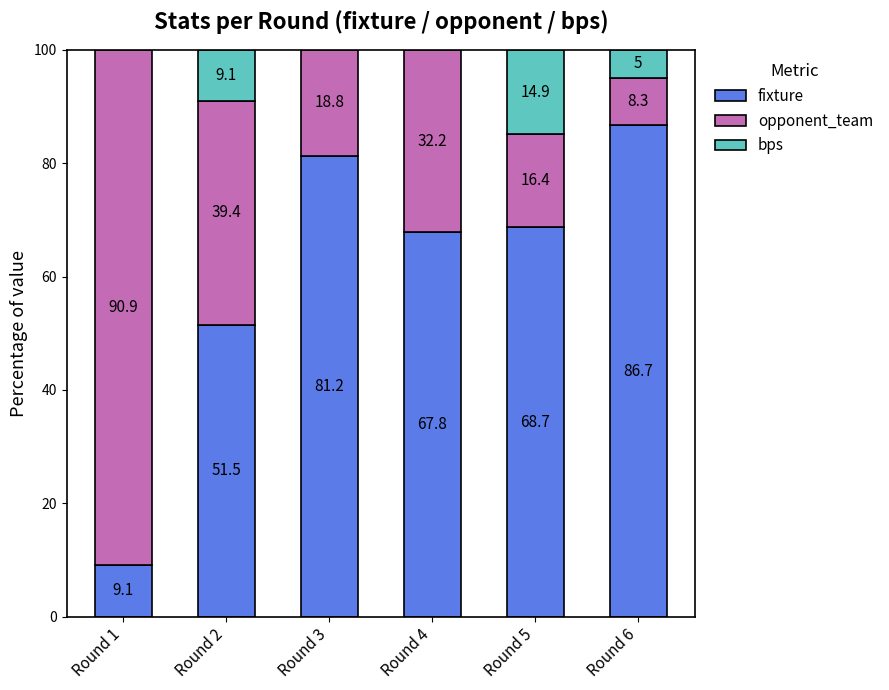

At which label does fixture reach its peak?

Round 6